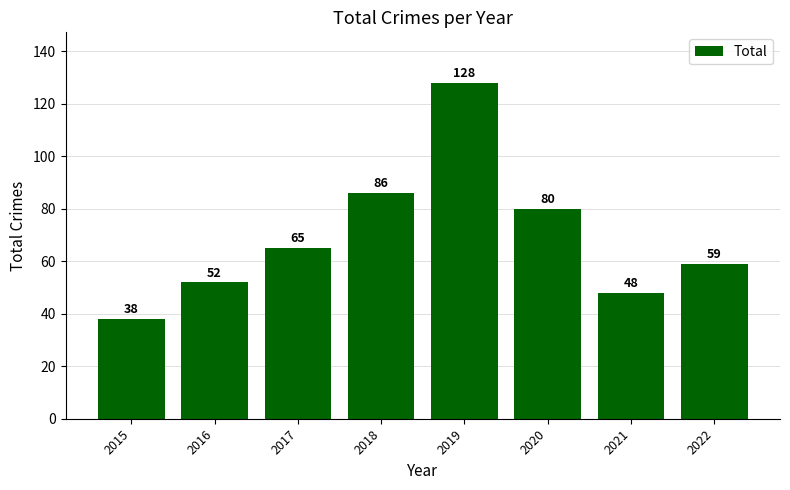

What is the average value?

70